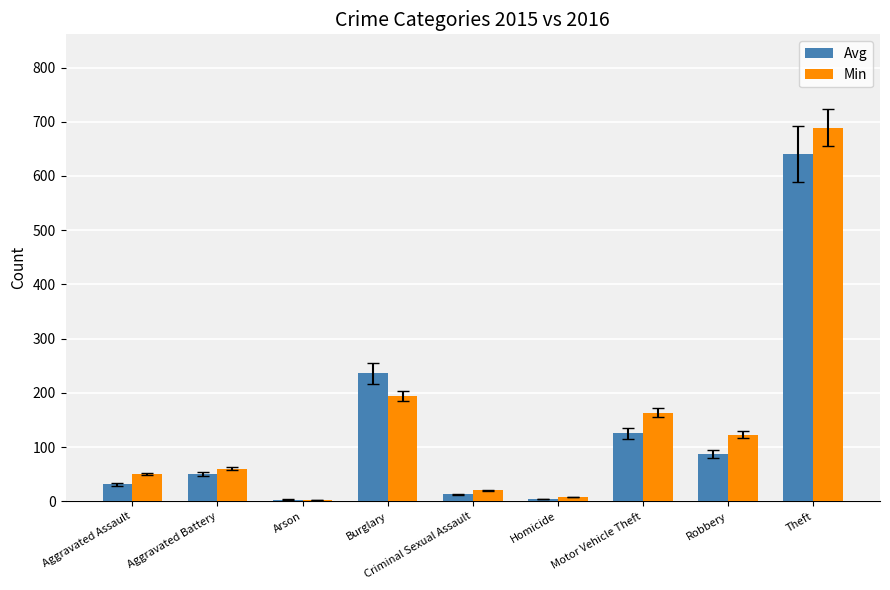

How many bars are there in each group?

2